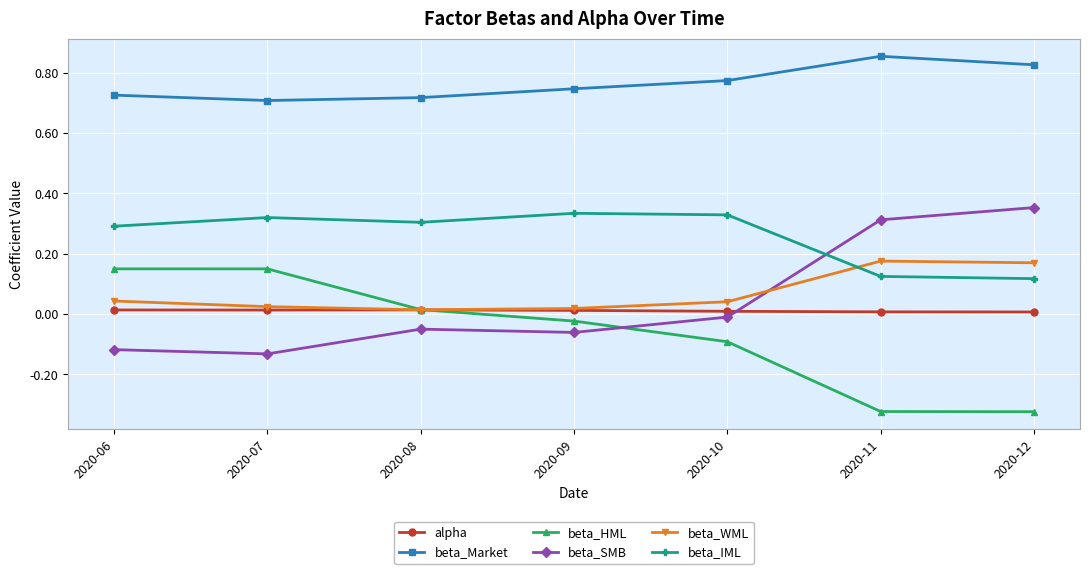

Which series changed the most between 2020-10 and 2020-12?

beta_SMB